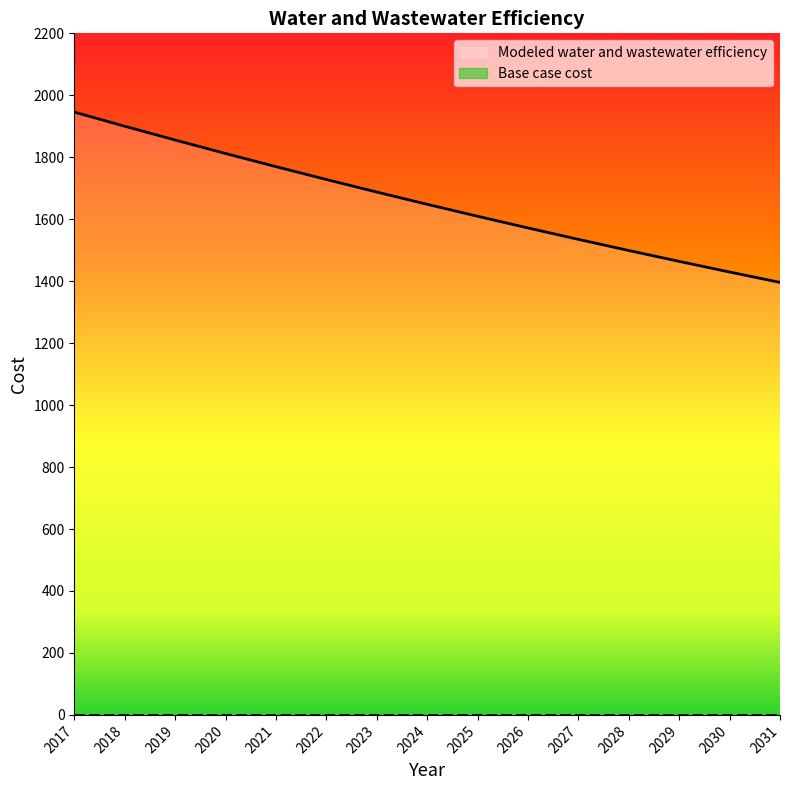

List the labels in order of value, smallest first.

2031, 2030, 2029, 2028, 2027, 2026, 2025, 2024, 2023, 2022, 2021, 2020, 2019, 2018, 2017